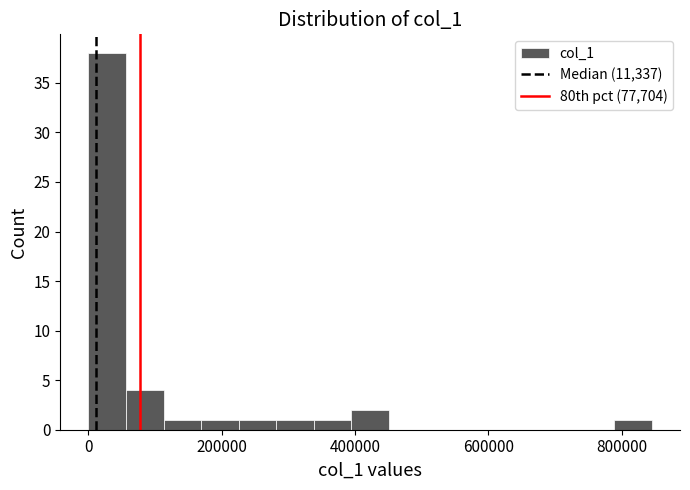

Read against the x-axis, roughly where is the centre of the tallest bar?

20000